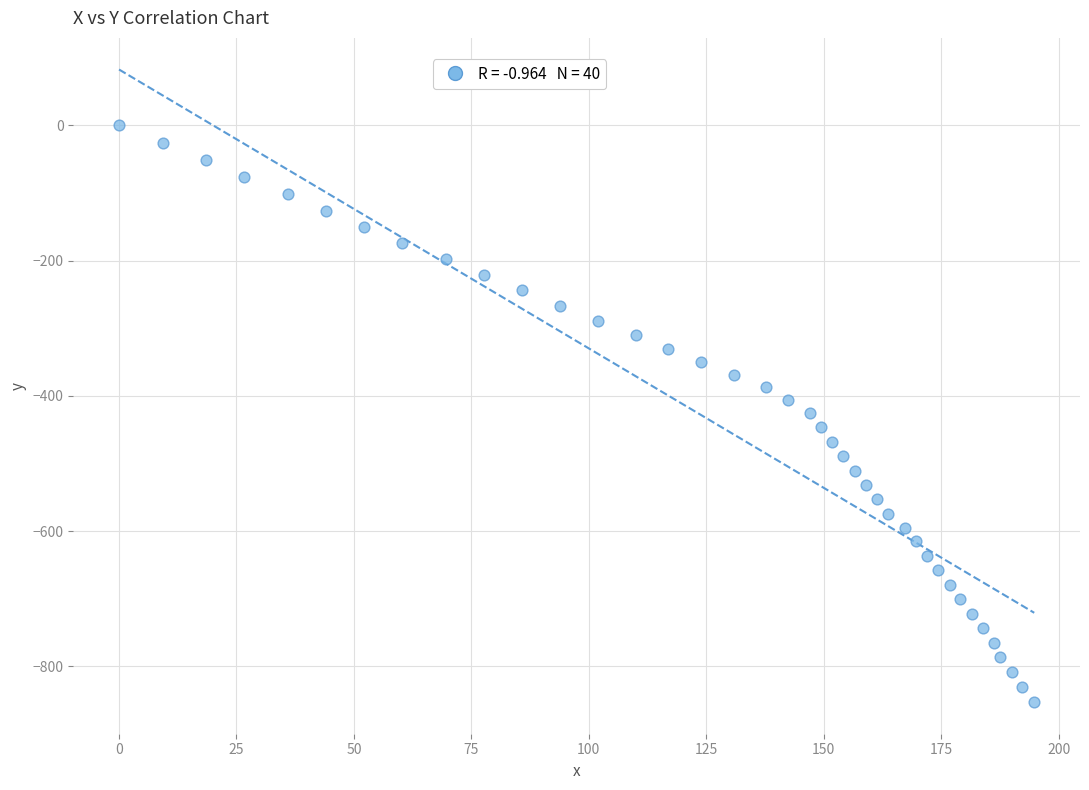

What is the range of X values (max minus min)?

194.8